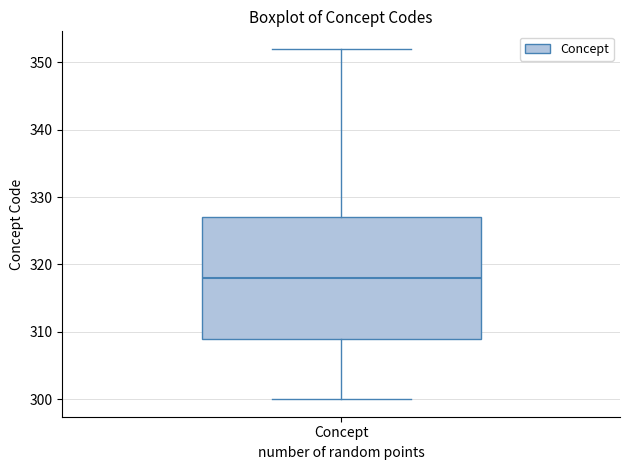

Read this box plot against the y-axis: the position of the median line, the range covered by the box, and the ends of both whiskers. The values are not printed on the chart, so give them approximately, as read against the axis.

median 318, box 309 to 327, whiskers 300 to 352